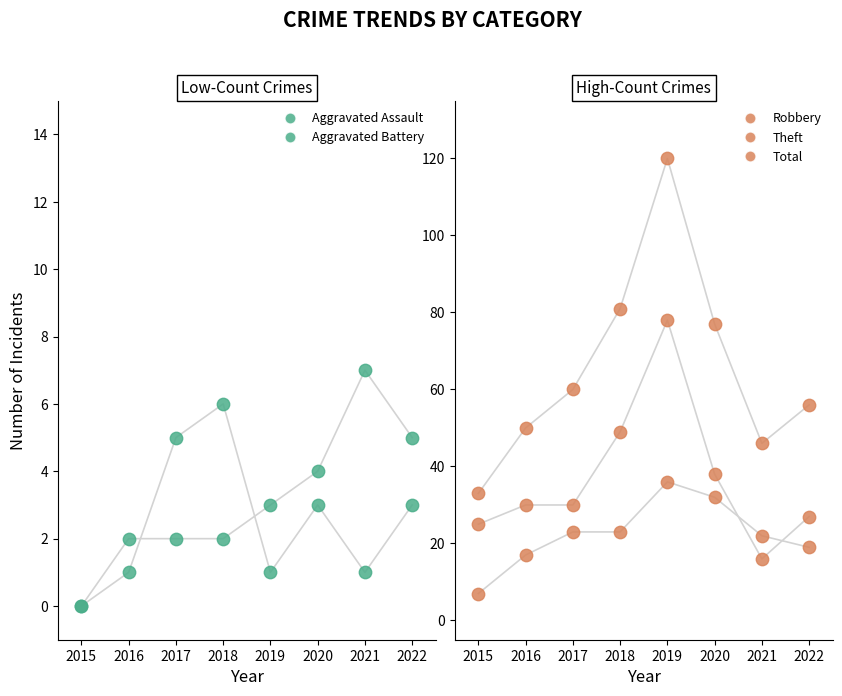

Which series has the widest spread of Y values?

Total